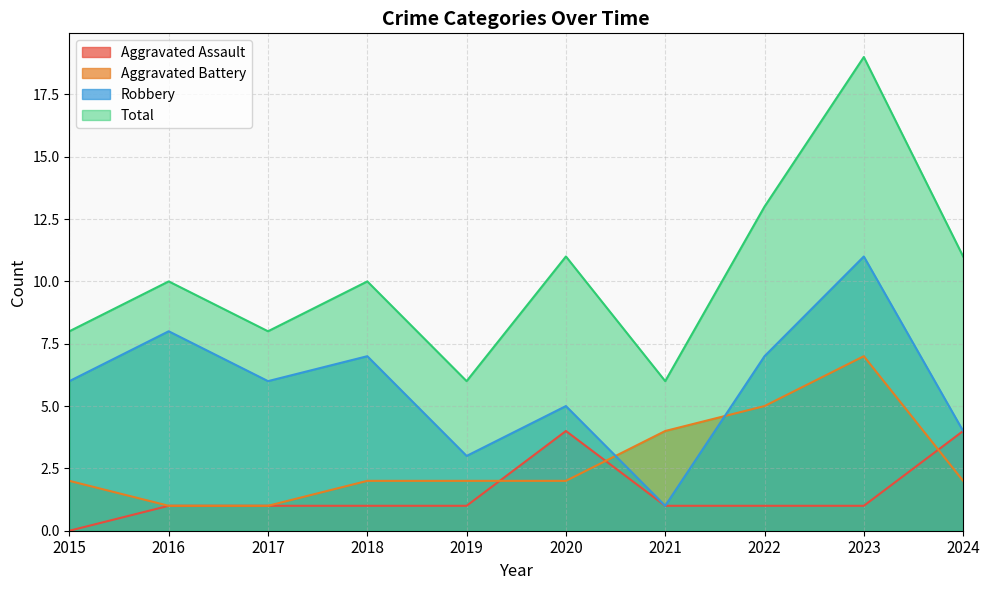

Between 2023 and 2019, which is larger?

2023